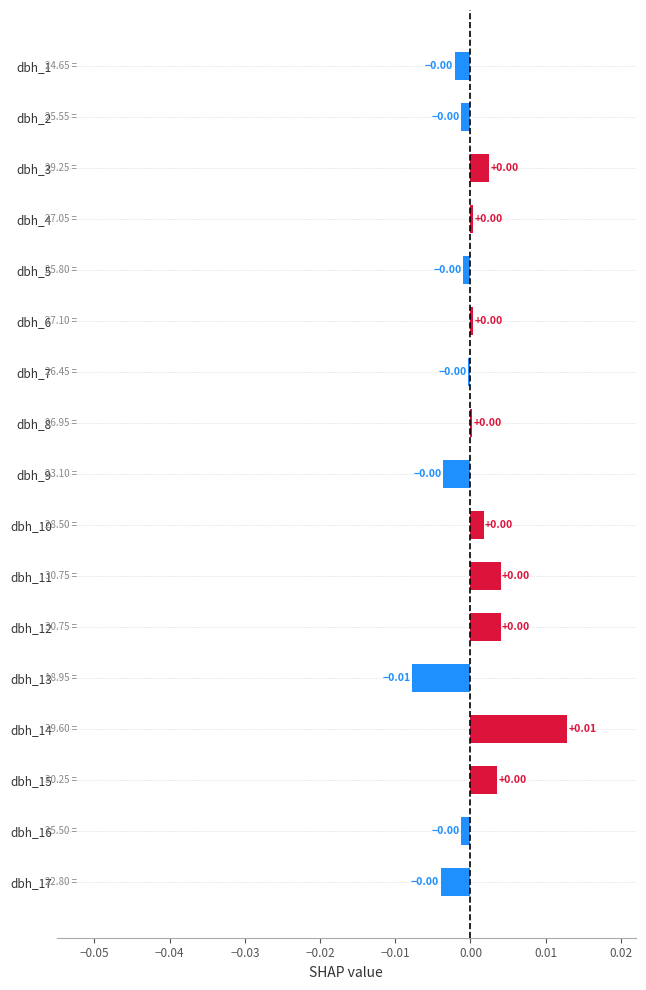

How many values are above zero?

9